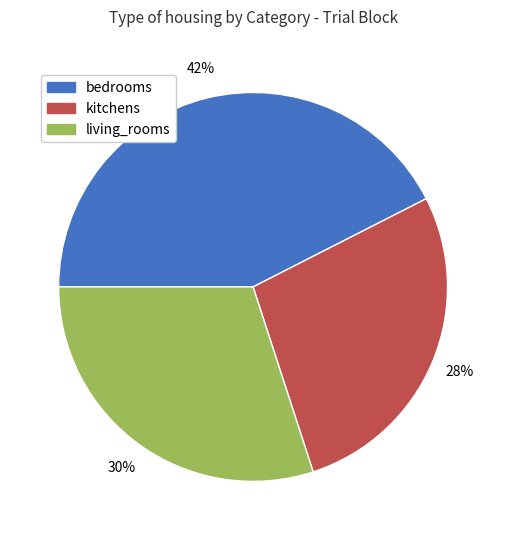

To the nearest percent, what percentage of the pie is living_rooms?

30%